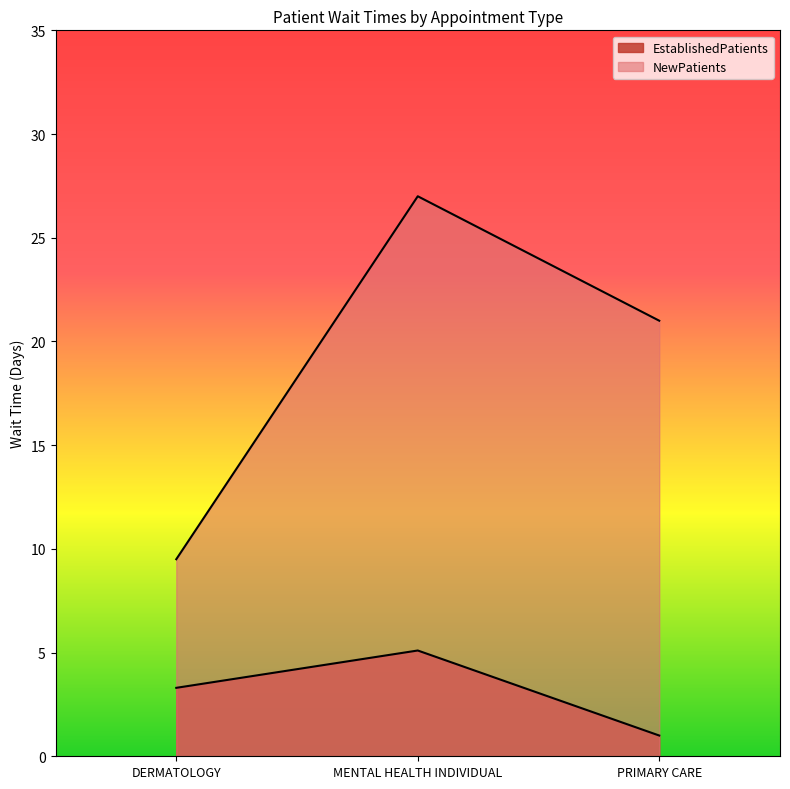

Which series changed the most between DERMATOLOGY and MENTAL HEALTH INDIVIDUAL?

NewPatients